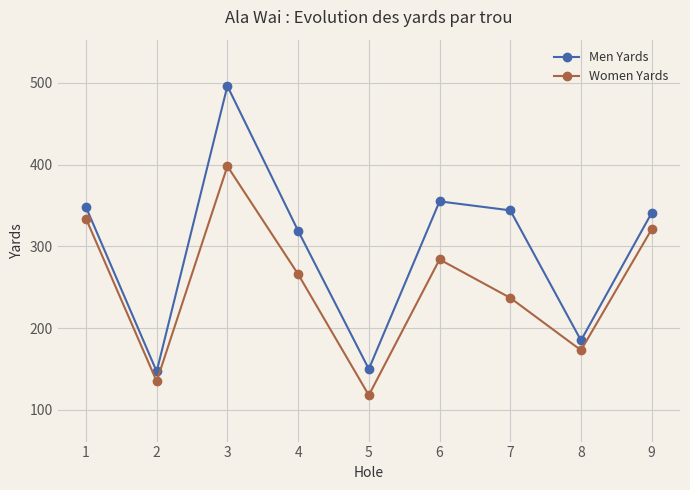

Which series has the largest total across all categories?

Men Yards